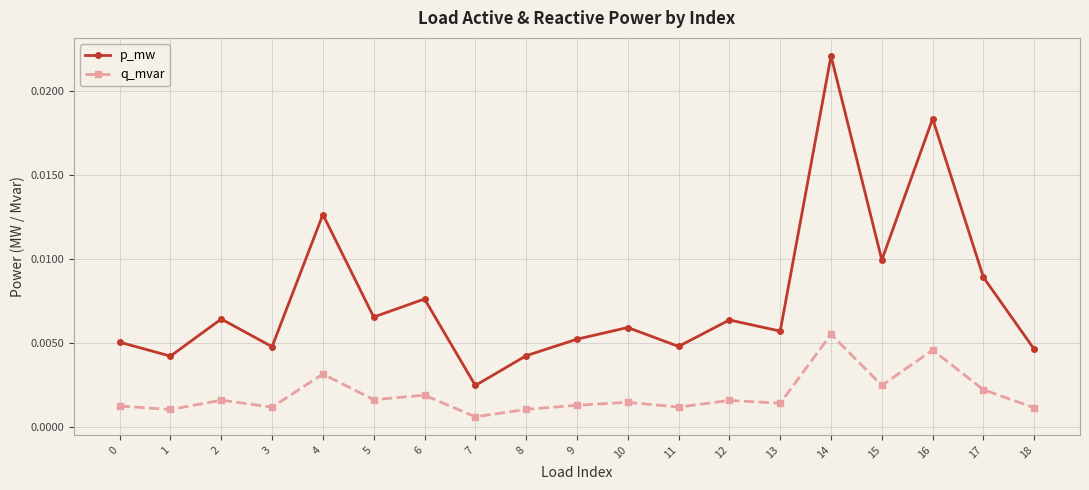

True or false: q_mvar and p_mw cross at least once.

False